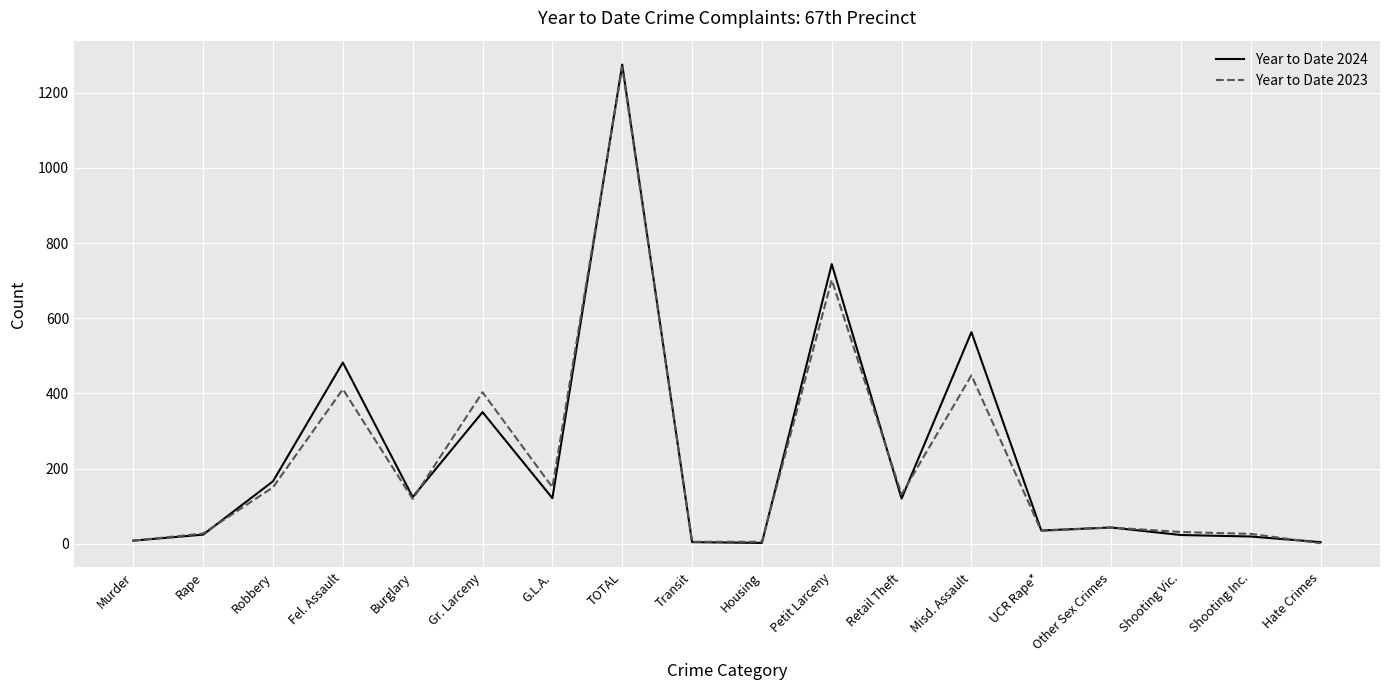

What is the difference between the highest and lowest values at Shooting Inc.?

7